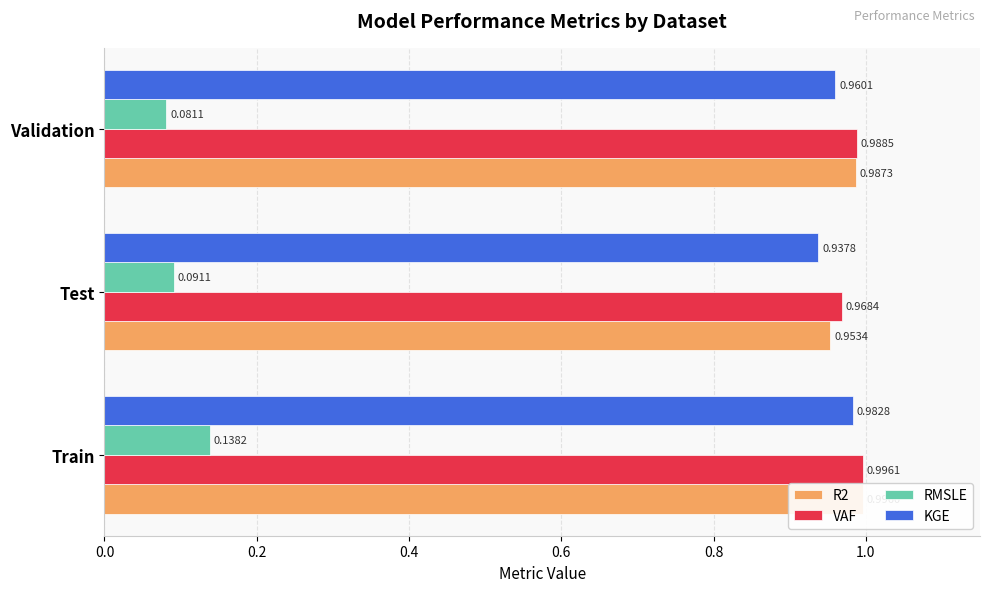

How many groups of bars are there?

3